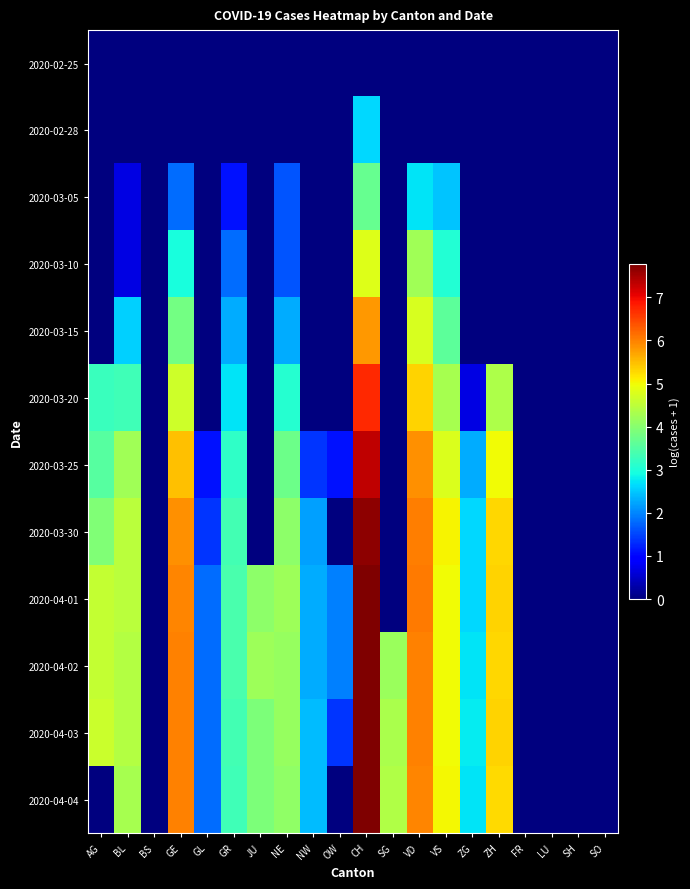

How many data points does each series have?

20